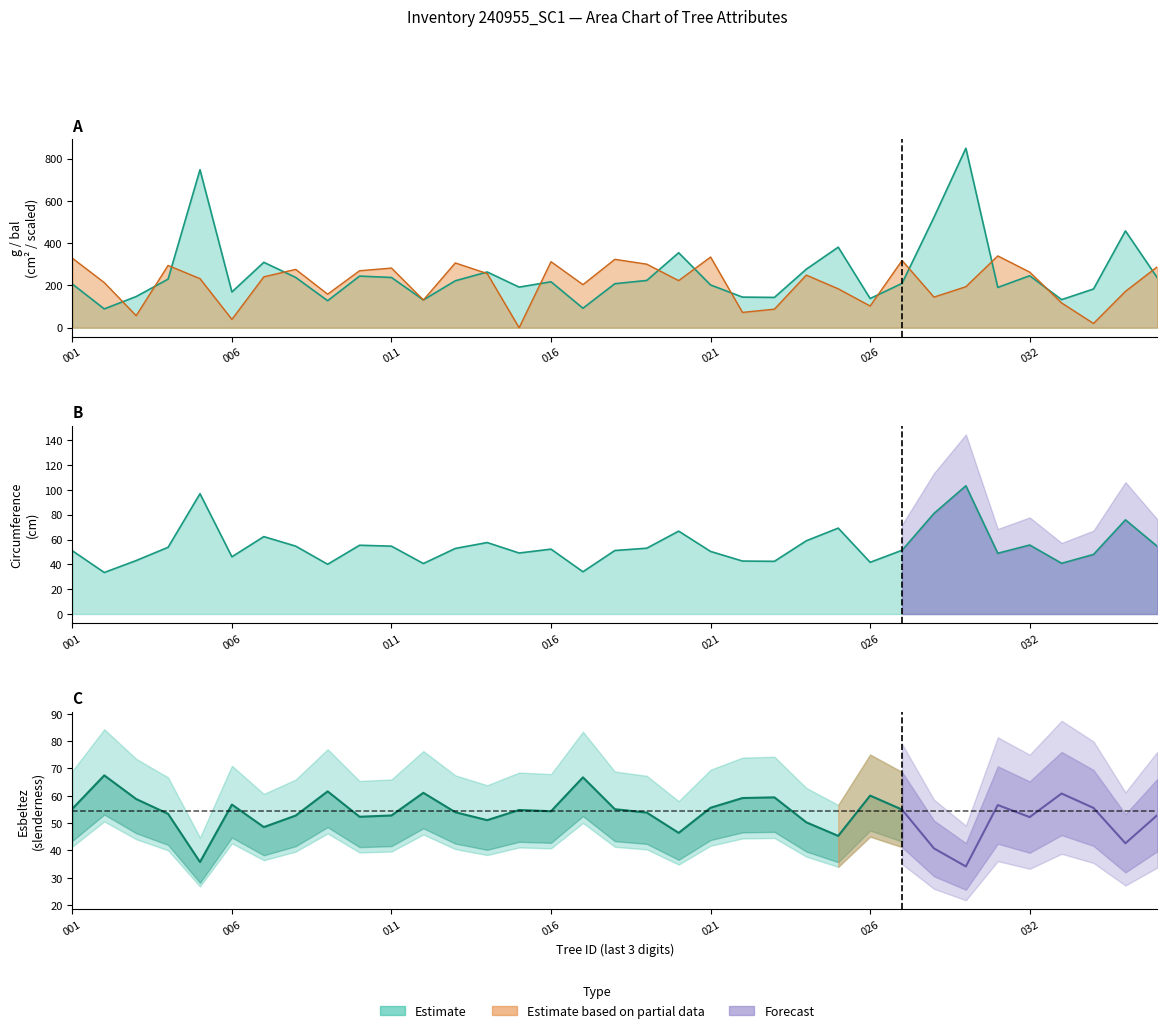

What is the total value across all series at 240955015?

241.3